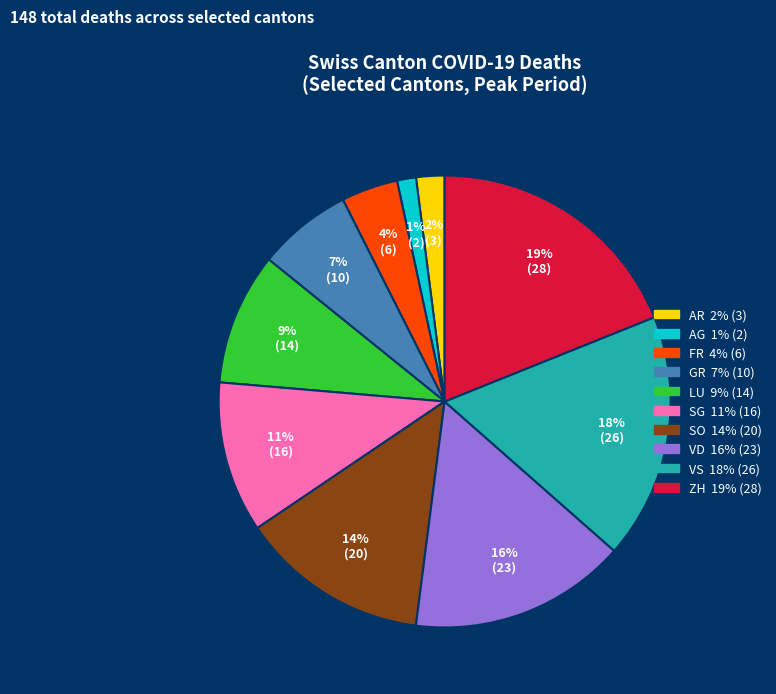

To the nearest percent, what is the difference between the SO and SG slice percentages?

3%